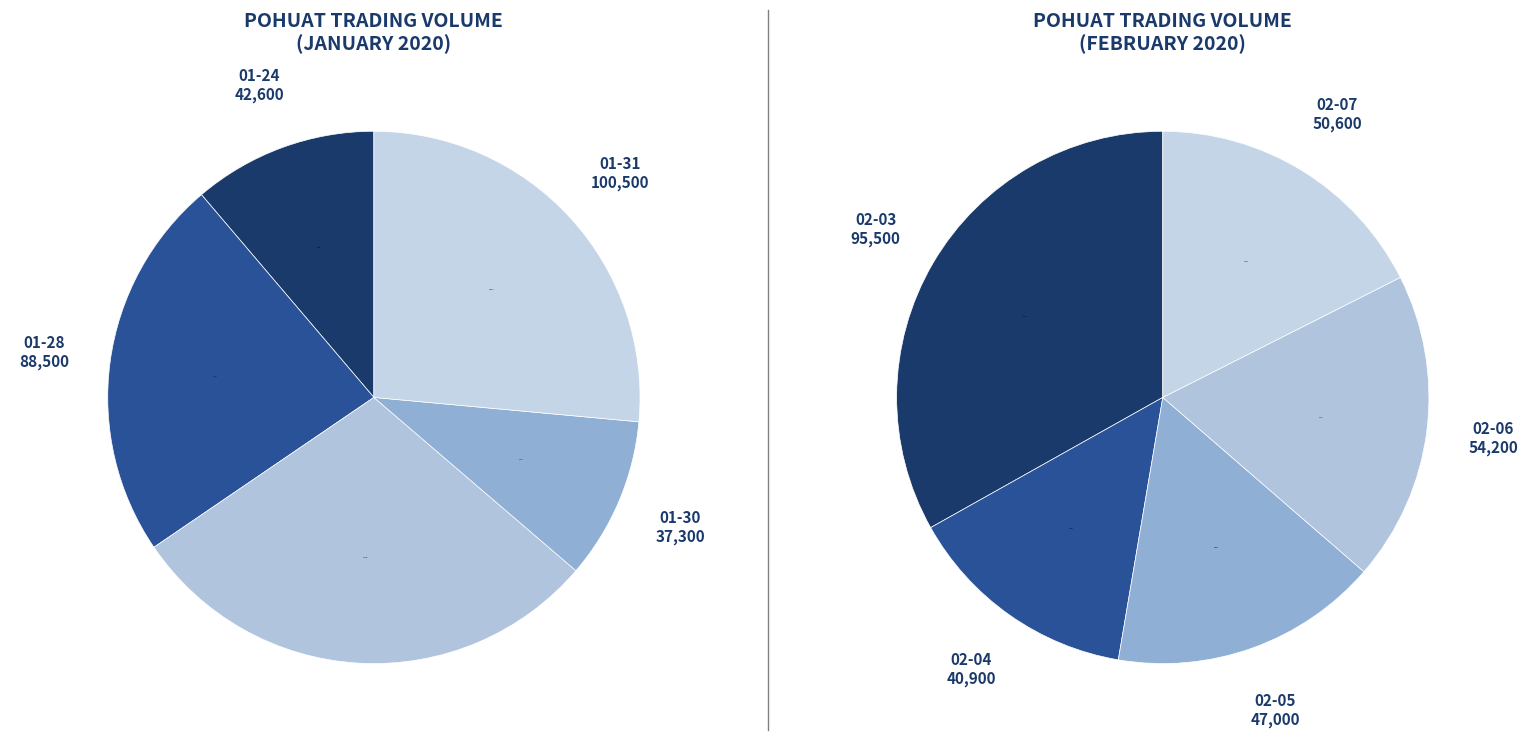

Is it true that 2020-02-04 is 6% of the pie?

True